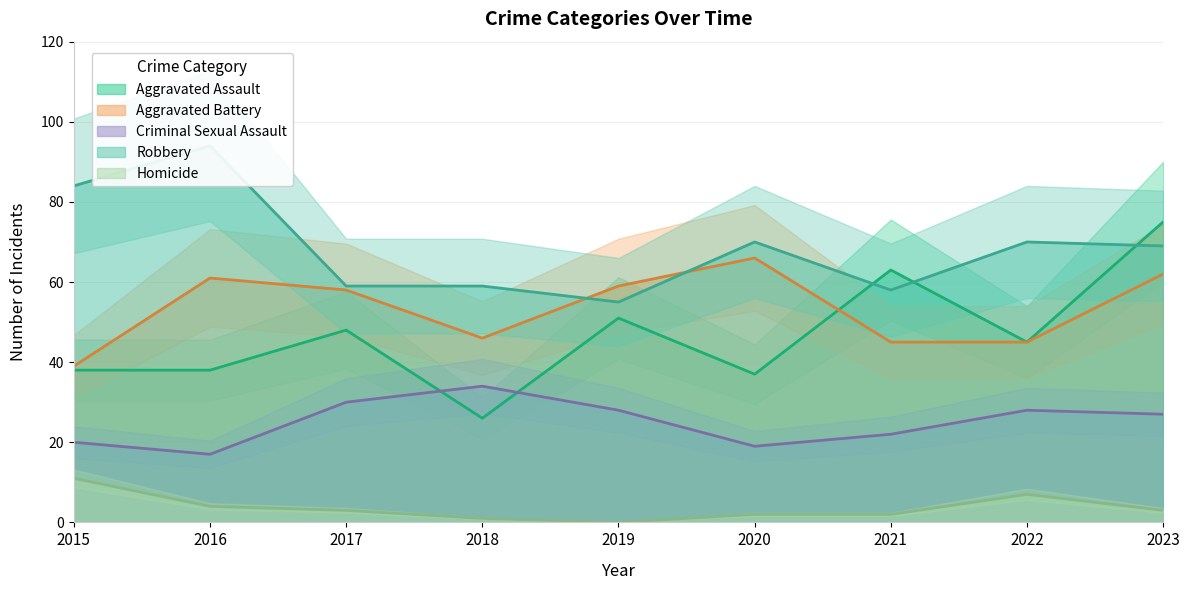

At which category does the chart reach its peak across all series?

2016